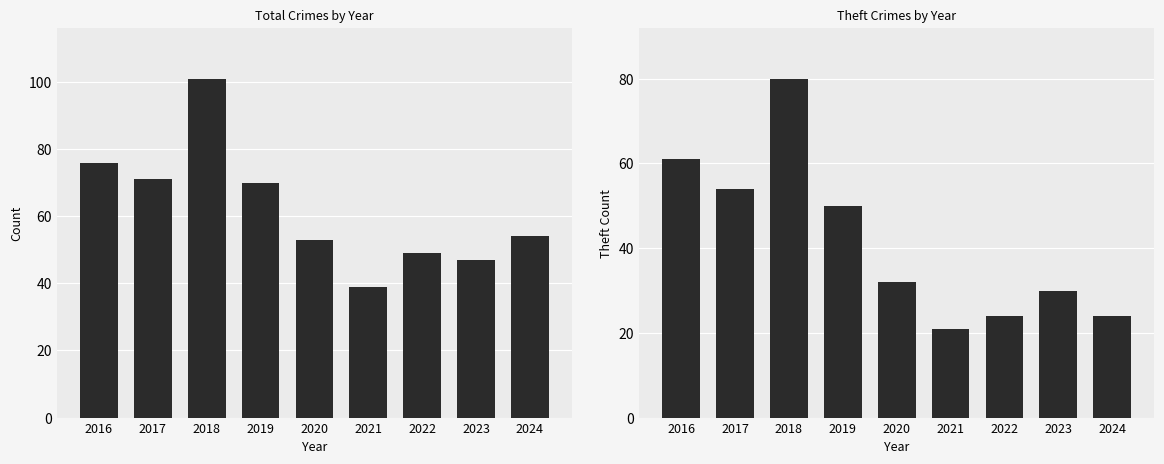

At how many categories does at least one series exceed 76?

1